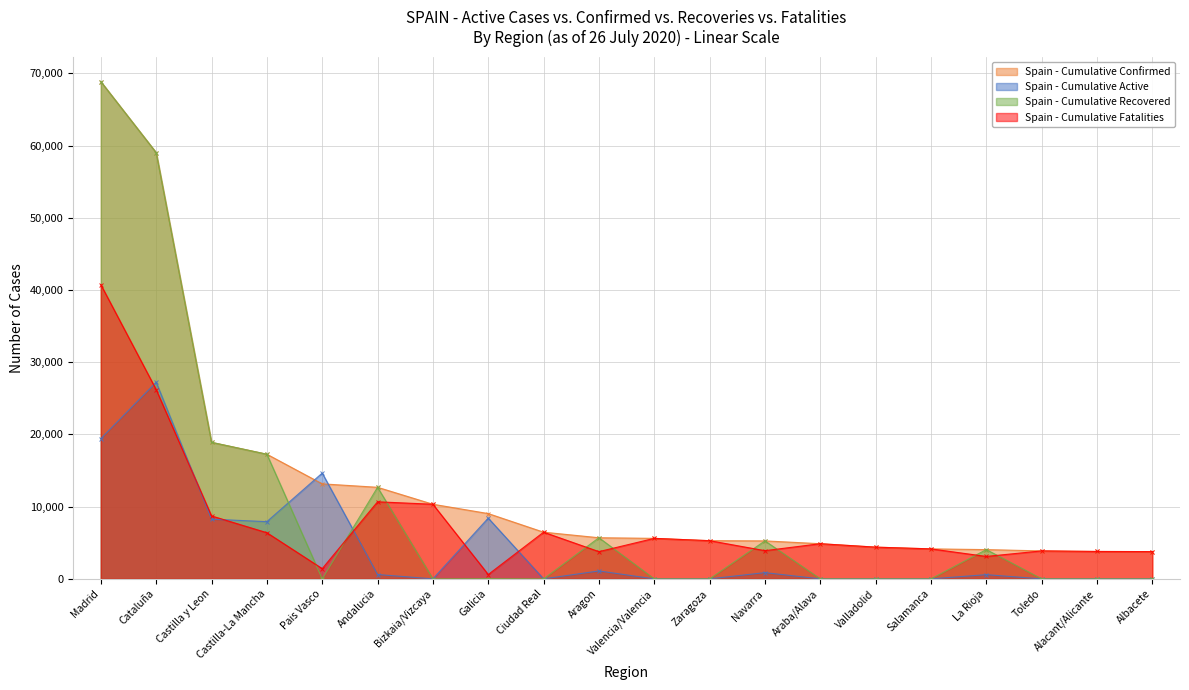

Where is the first local maximum for Recuperados?

Andalucia